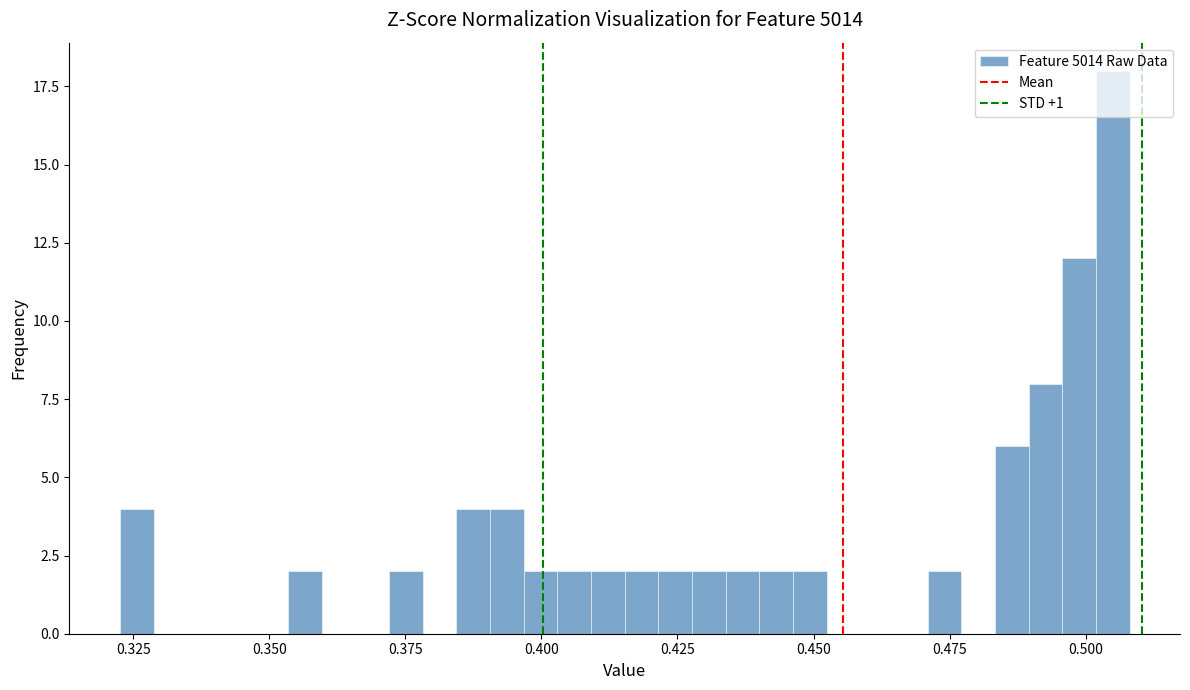

Read against the x-axis, roughly where is the centre of the tallest bar?

0.505